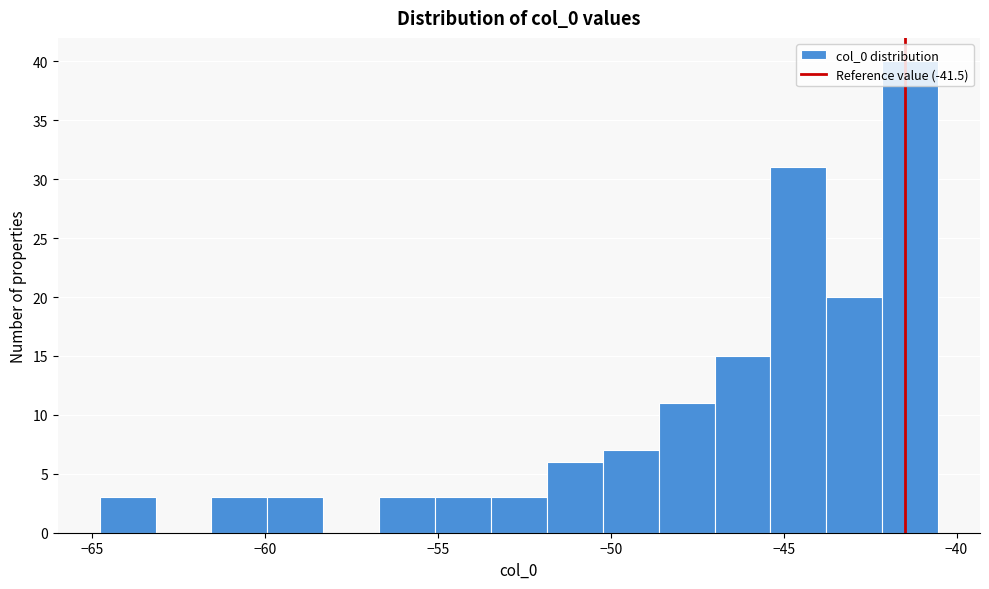

Around what value on the x-axis is the tallest bar? Give the approximate position of its centre, as read against the axis.

-41.5